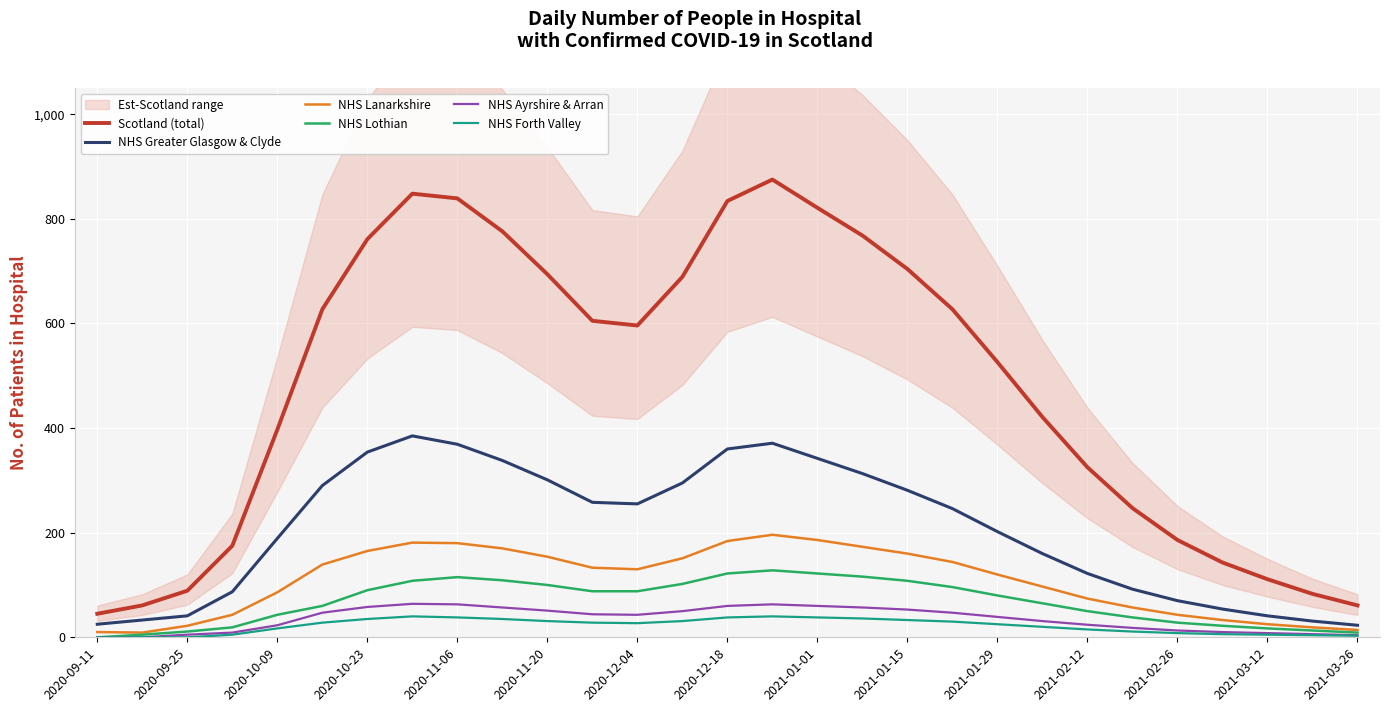

True or false: Scotland (total) and NHS Ayrshire & Arran cross at least once.

False